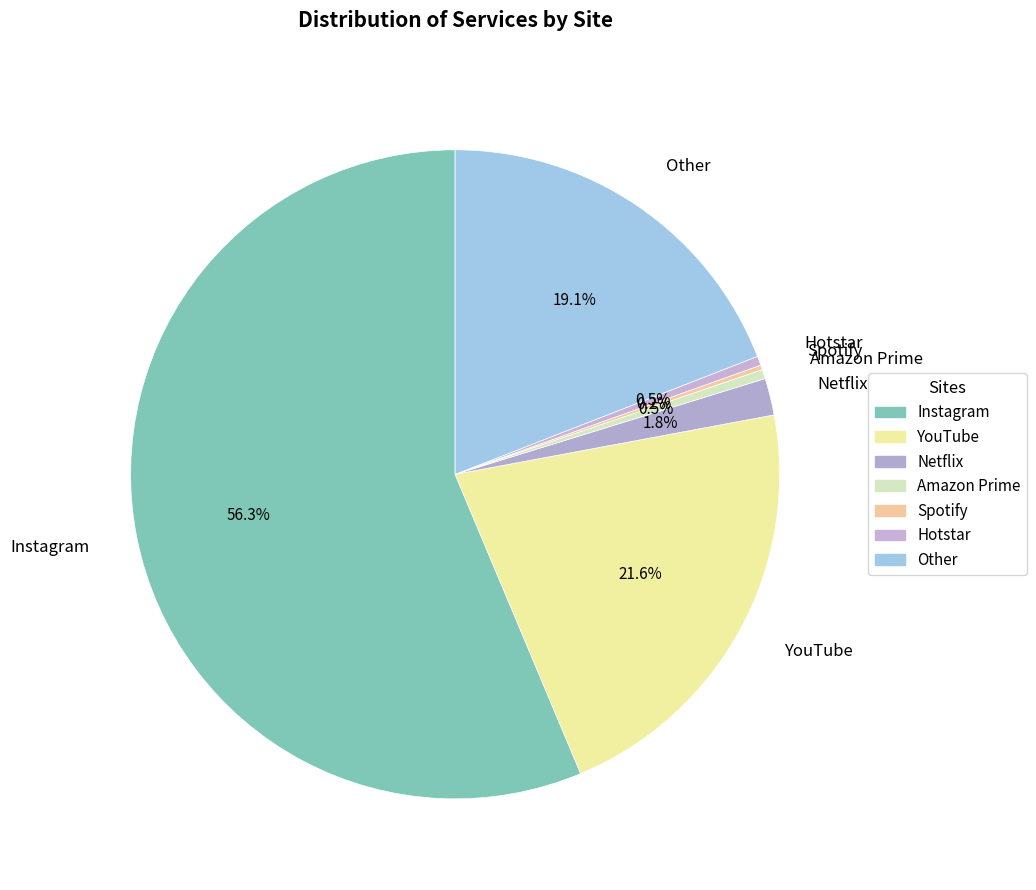

How many segments does this pie chart have?

7